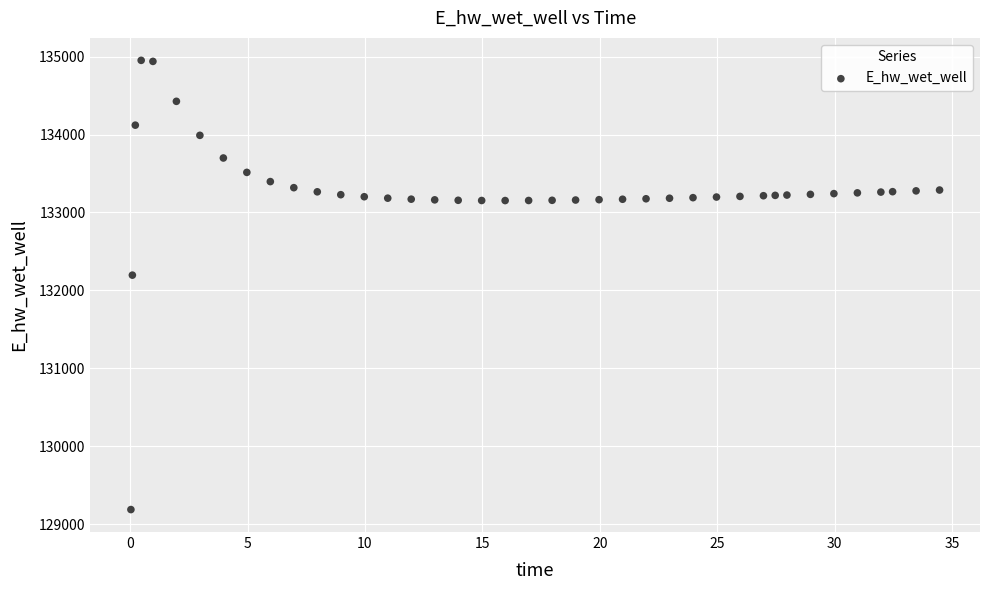

What Y value in the scatter plot is closest to 132070?

132196.6